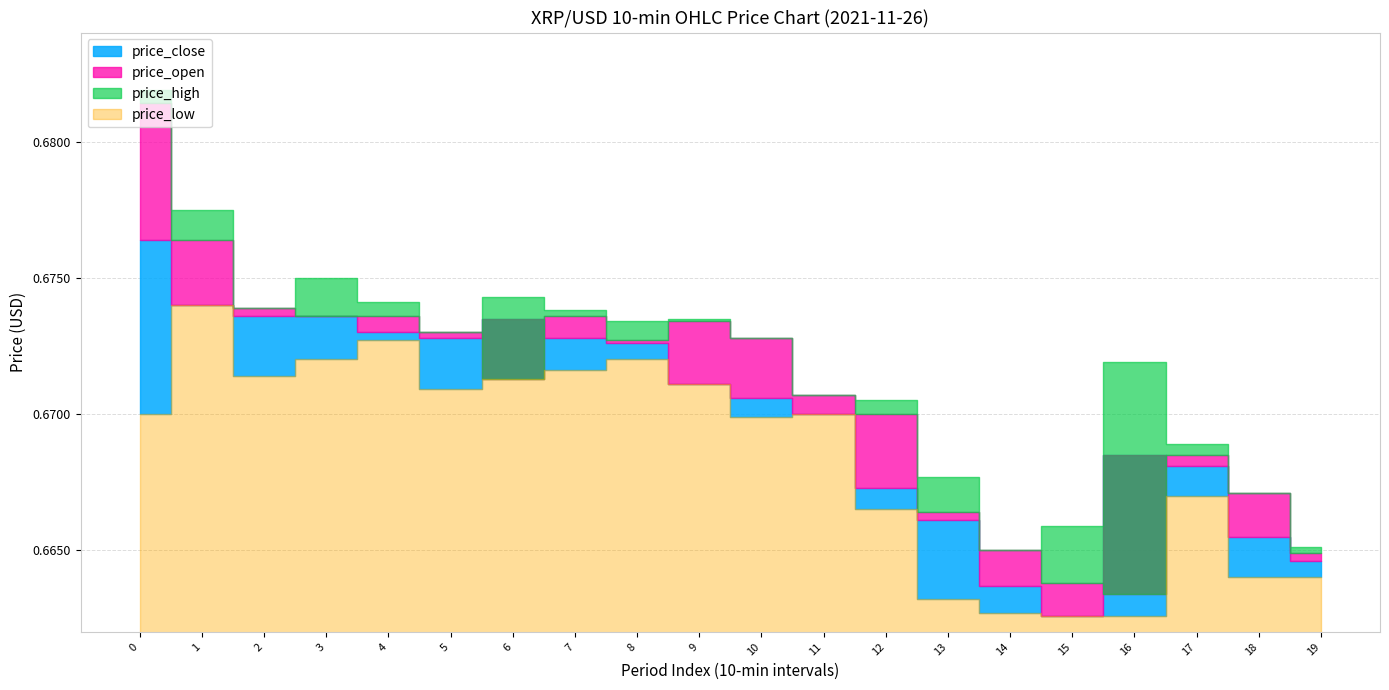

Between 2 and 1, which is larger?

1